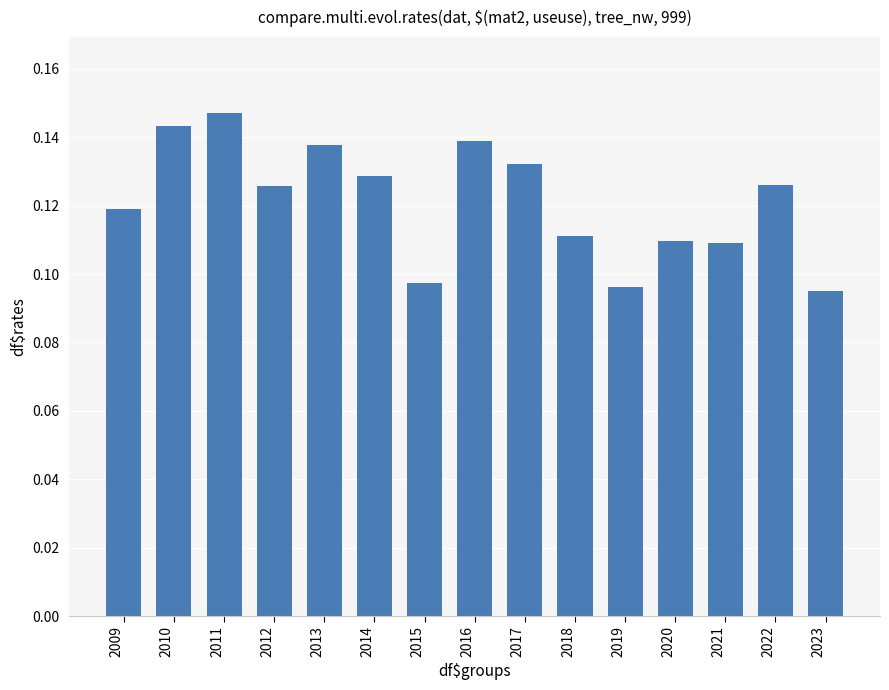

Is it true that the value at 2019 is 0.0?

False